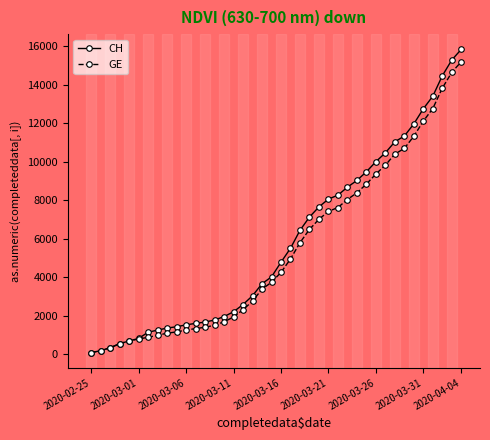

What is the greatest value displayed?

15850